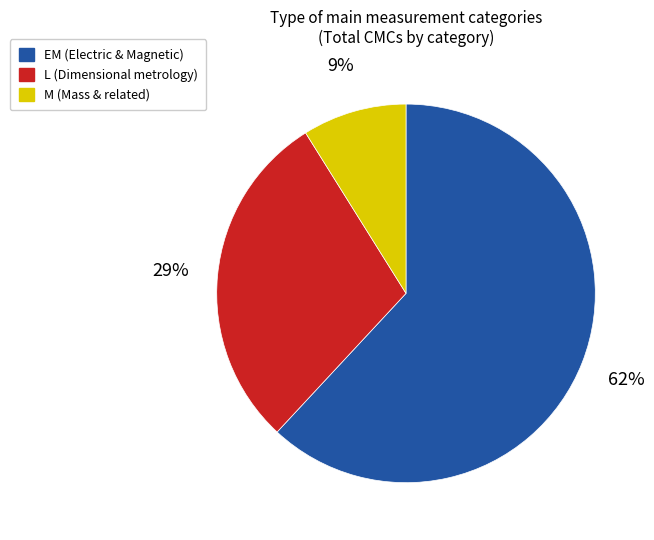

To the nearest percent, what is the difference between the EM and M slice percentages?

53%